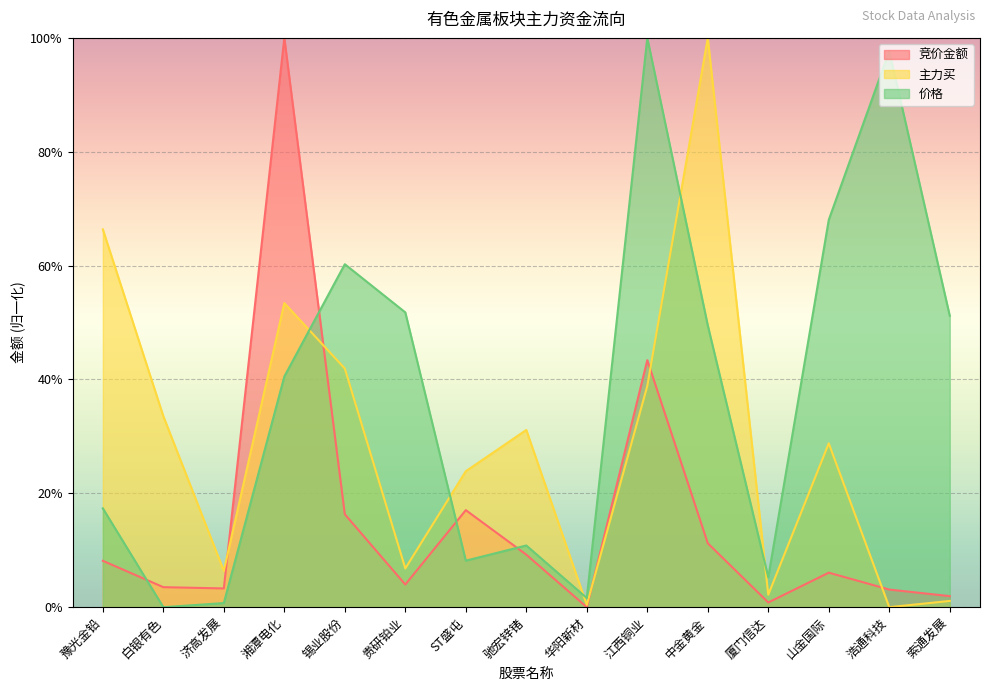

Does the chart display data point markers on the line(s)?

No